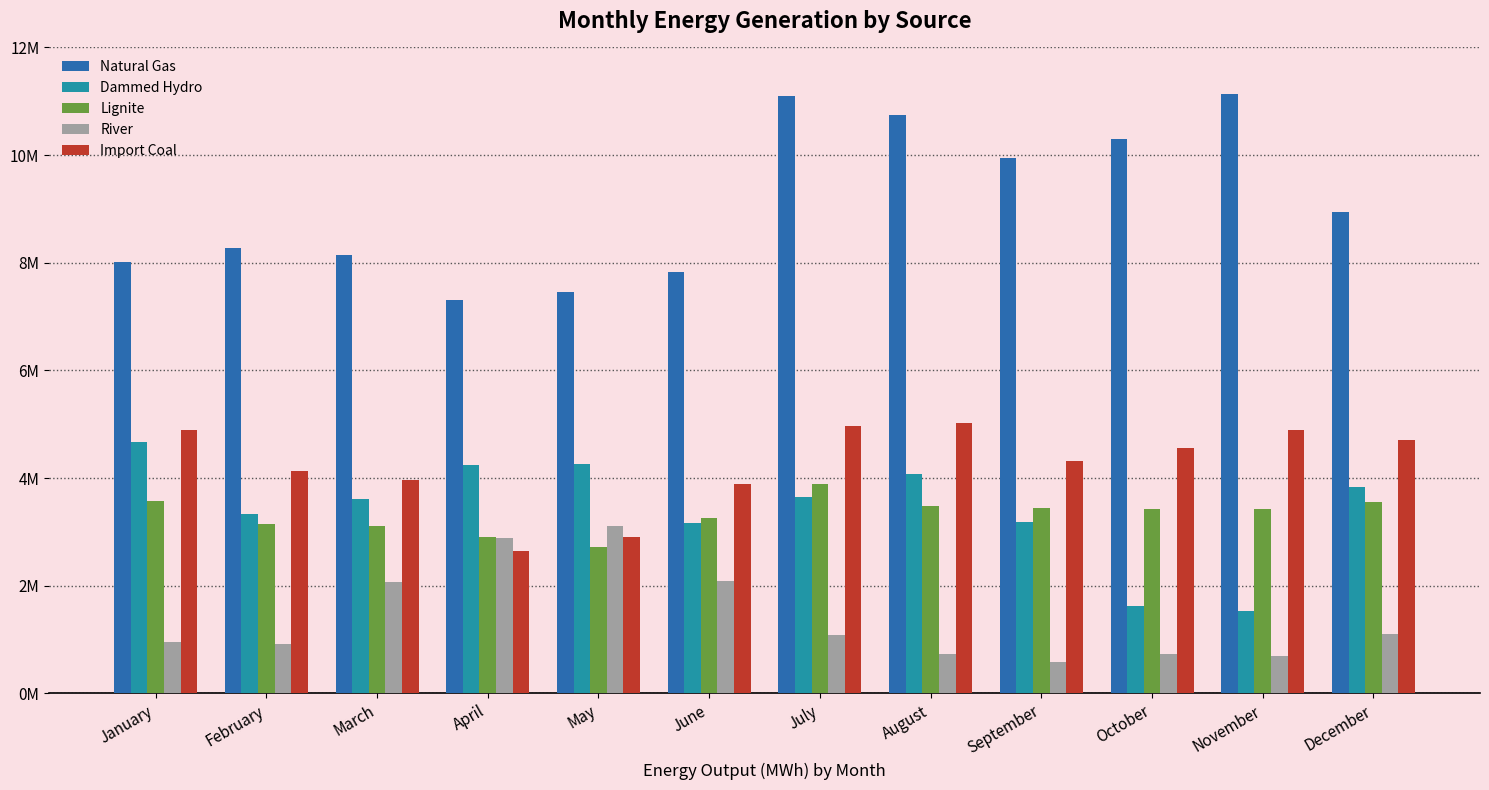

At which label does Import Coal reach its minimum?

April